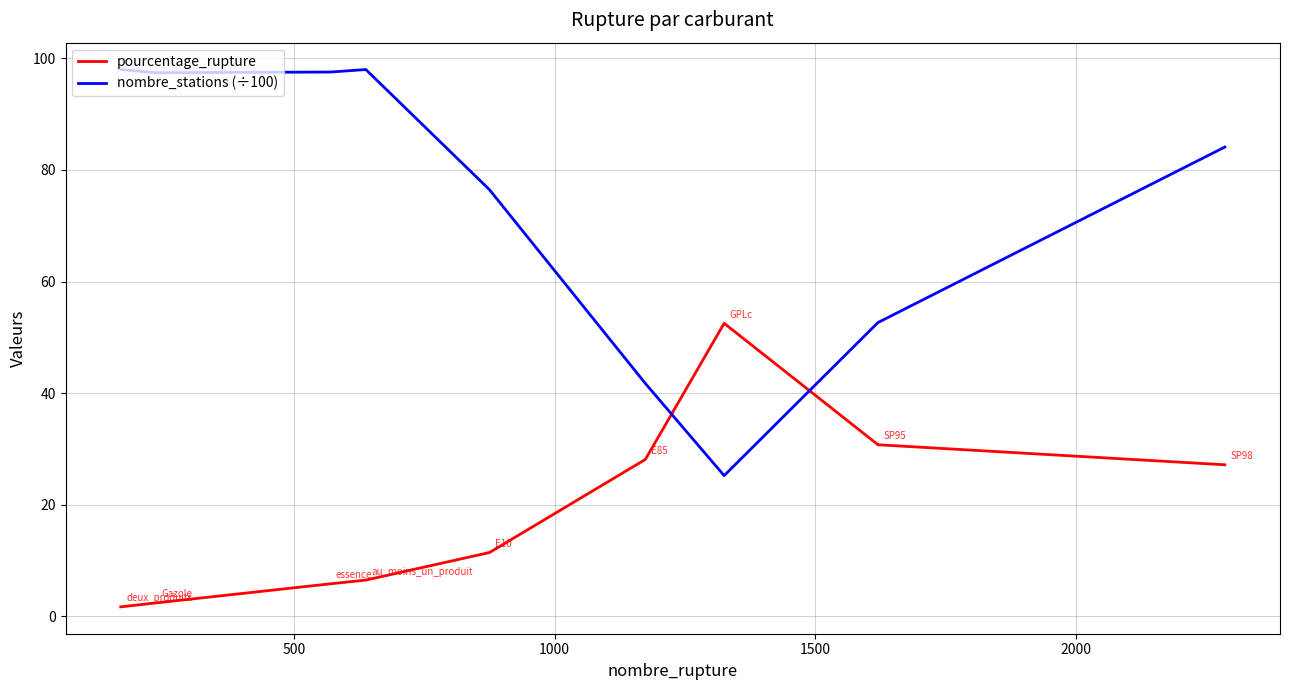

List the series in order of their peak value, highest first.

nombre_stations (÷100), pourcentage_rupture